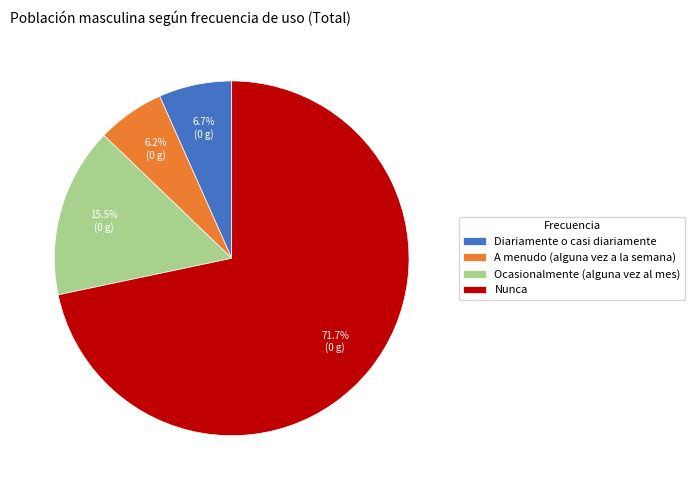

How many slices are in this pie chart?

4